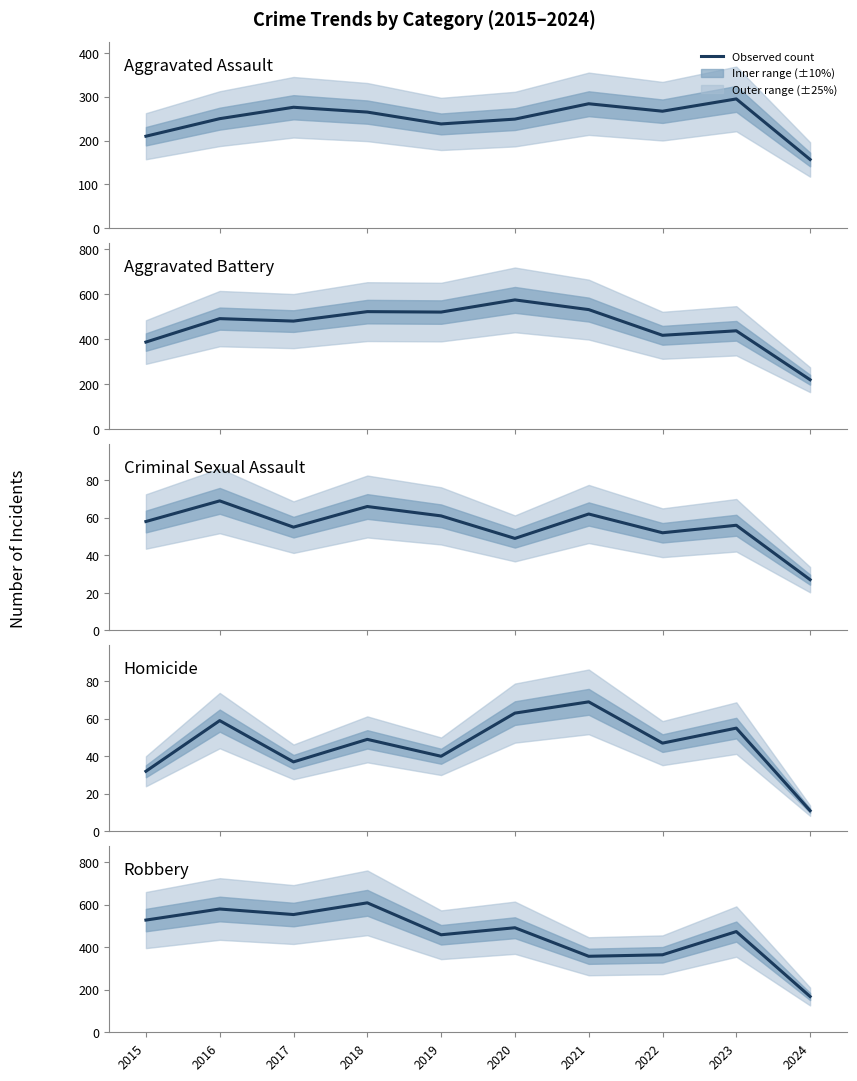

True or false: Homicide has more than 0 interior local peaks.

True